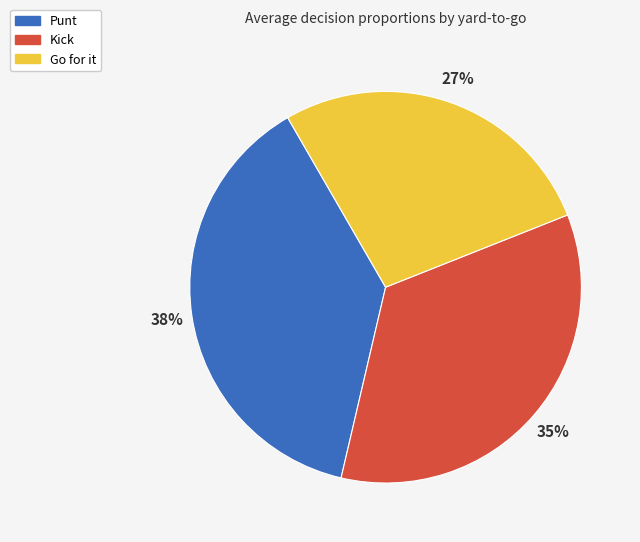

To the nearest percent, what is the average slice percentage?

33%